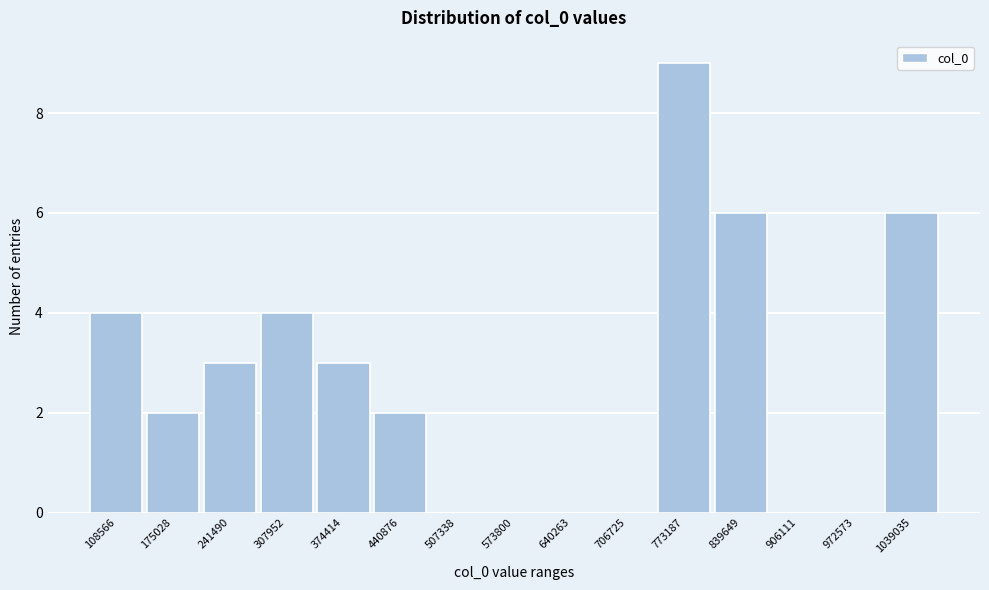

Reading left to right, transcribe all the data shown in this chart.

108566=4	175028=2	241490=3	307952=4	374414=3	440876=2	507338=0	573800=0	640263=0	706725=0	773187=9	839649=6	906111=0	972573=0	1039035=6